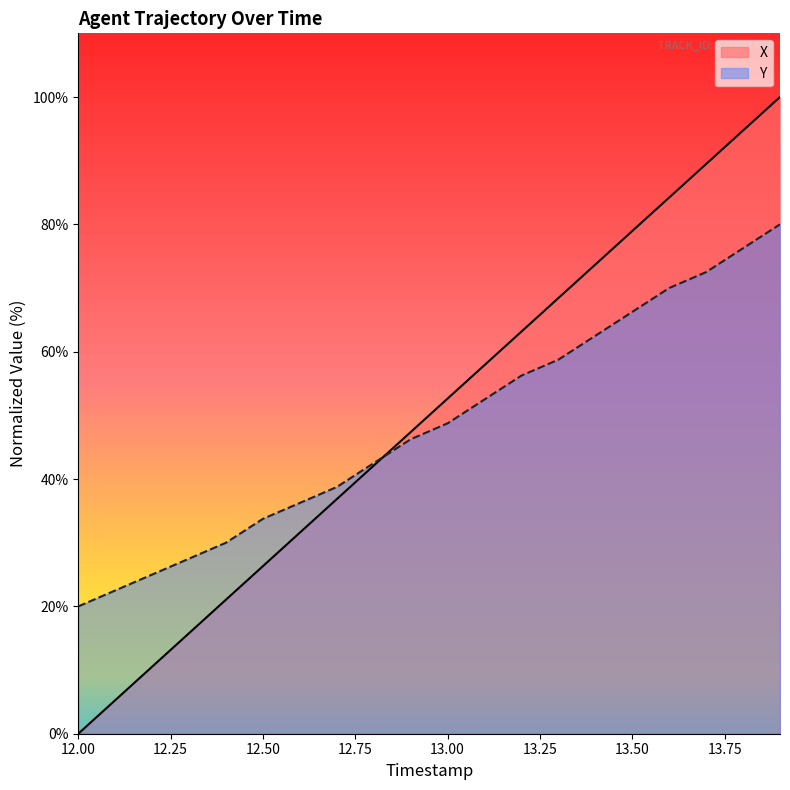

Is the value of Y at 13.4 greater than the value of X at 12.2?

Yes